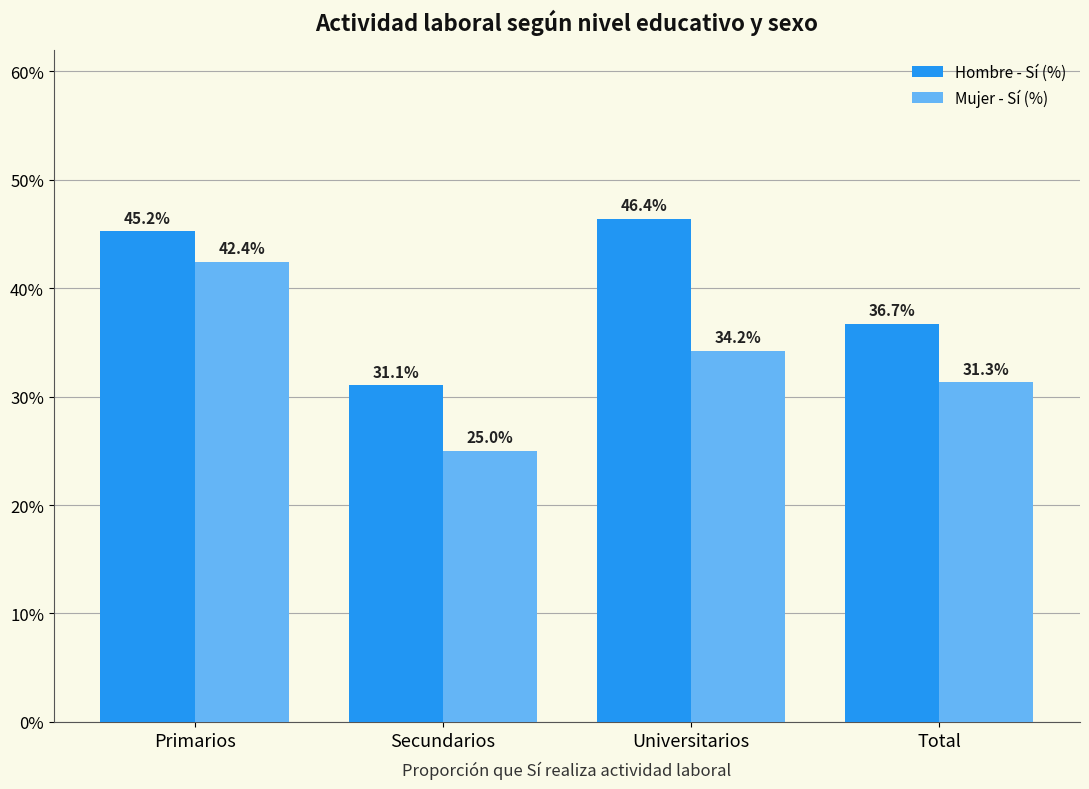

Is the value of Mujer - Sí (%) at Secundarios greater than the value of Hombre - Sí (%) at Total?

No